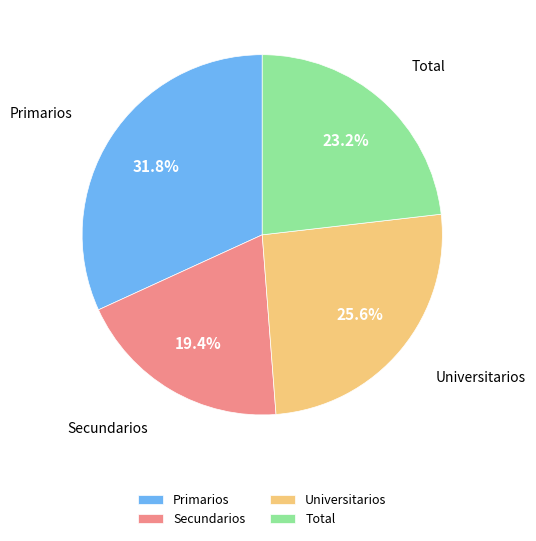

How many slices are in this pie chart?

4